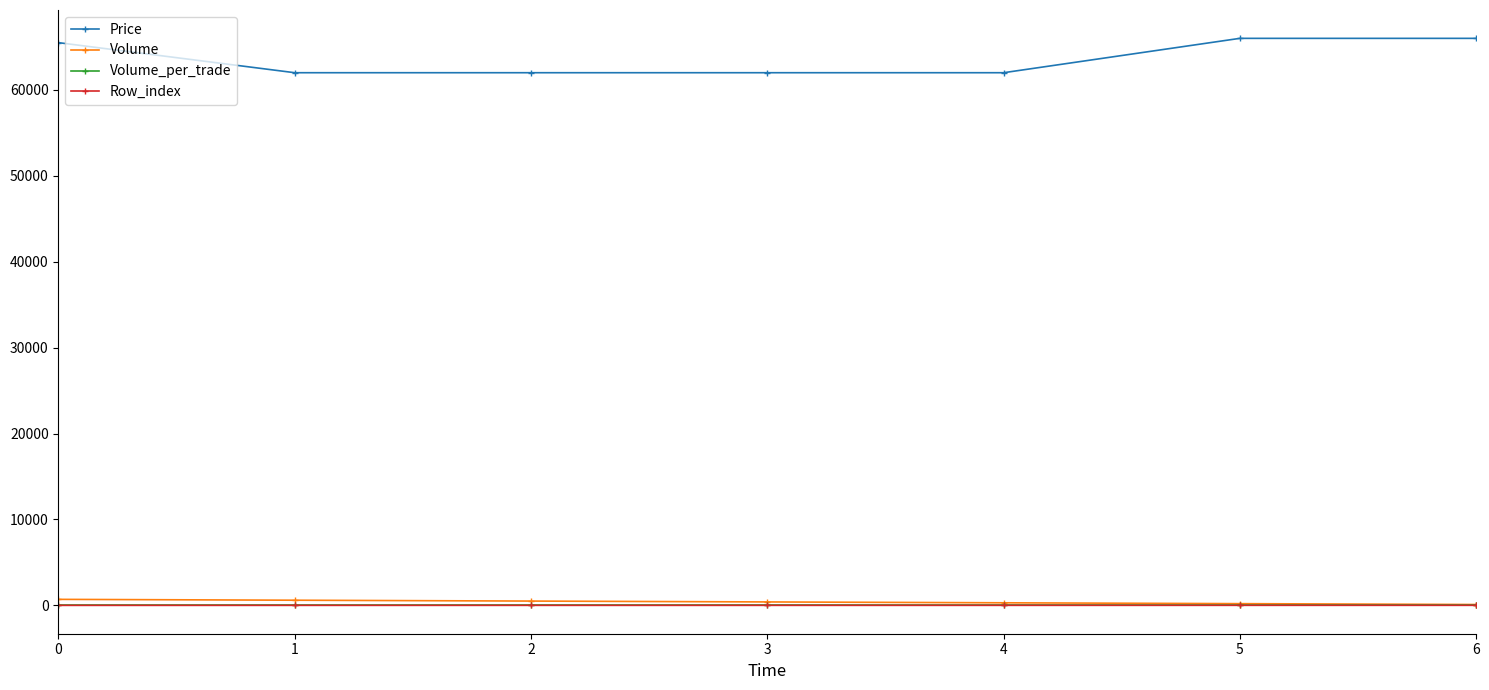

True or false: Price and Volume_per_trade cross at least once.

False